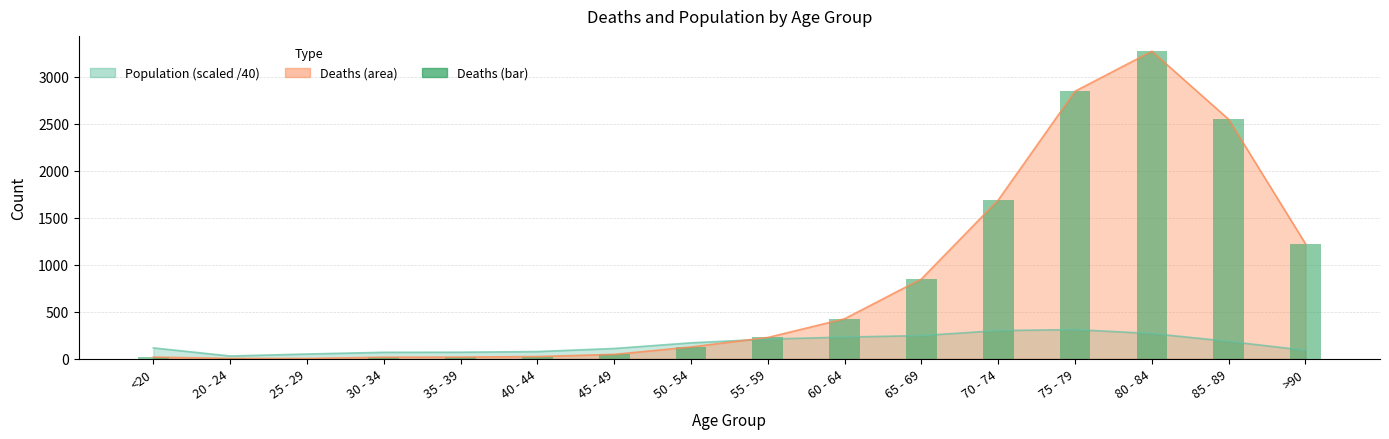

What is the label of the 5th bar from the right?

70 - 74